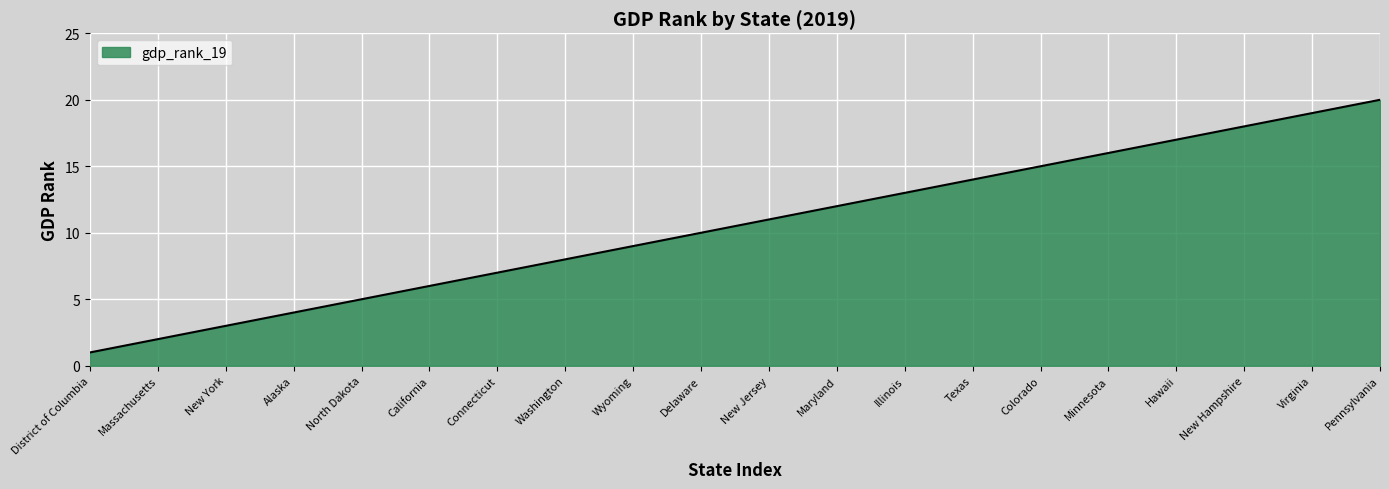

Which has a higher value, Delaware or New York?

Delaware